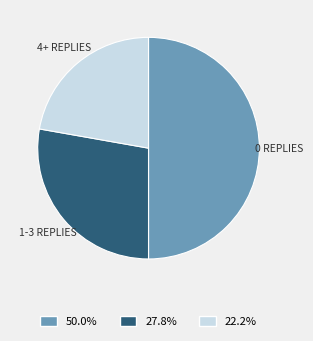

Do 4+ REPLIES and 0 REPLIES together represent more than half of the pie?

Yes